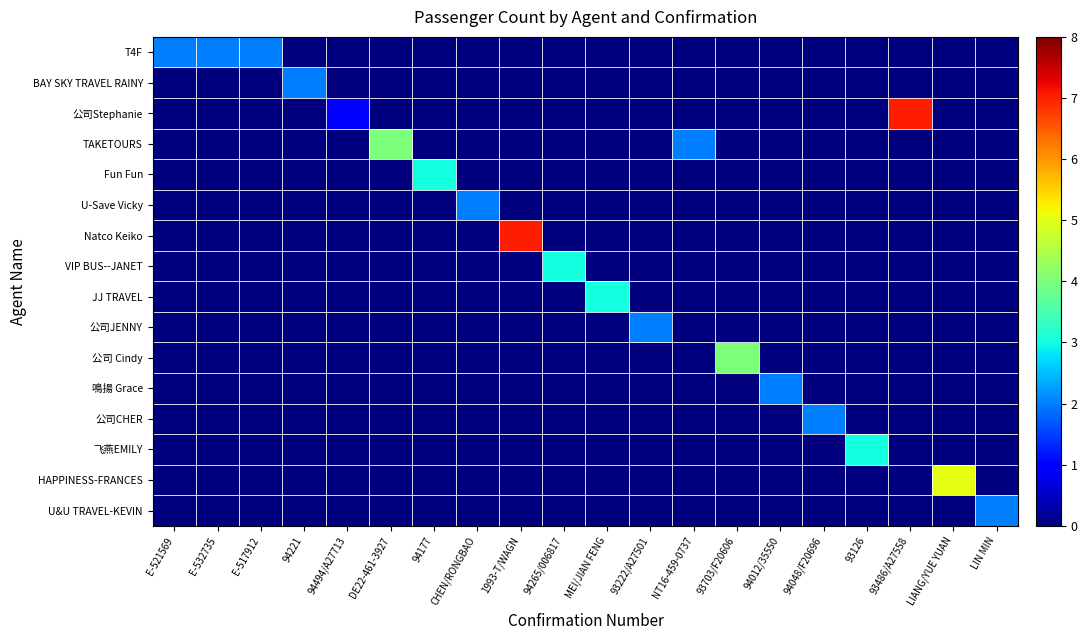

Which series has the largest total across all categories?

公司Stephanie